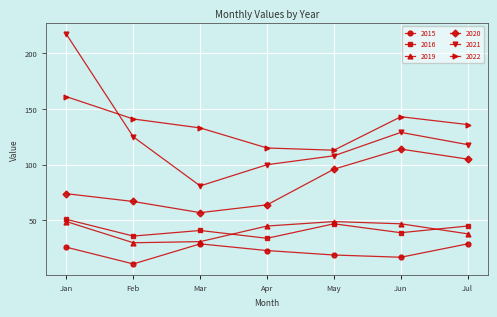

What is the value of the 2022 point at the 4th from the left?

115